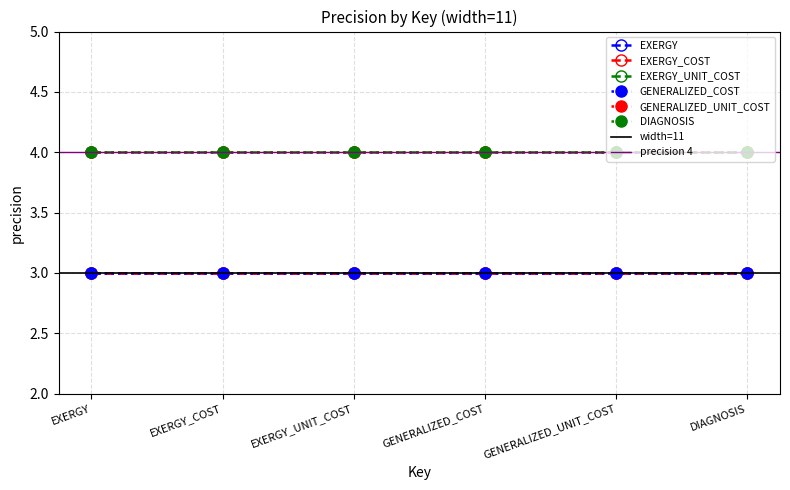

Between EXERGY_UNIT_COST and GENERALIZED_COST, which series saw the biggest shift?

EXERGY